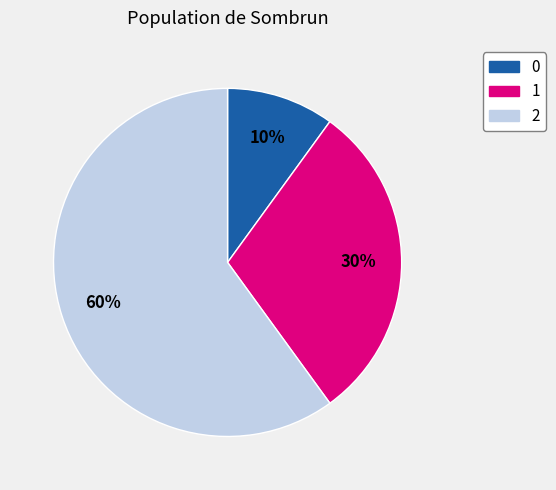

To the nearest percent, what portion does 1 represent?

30%